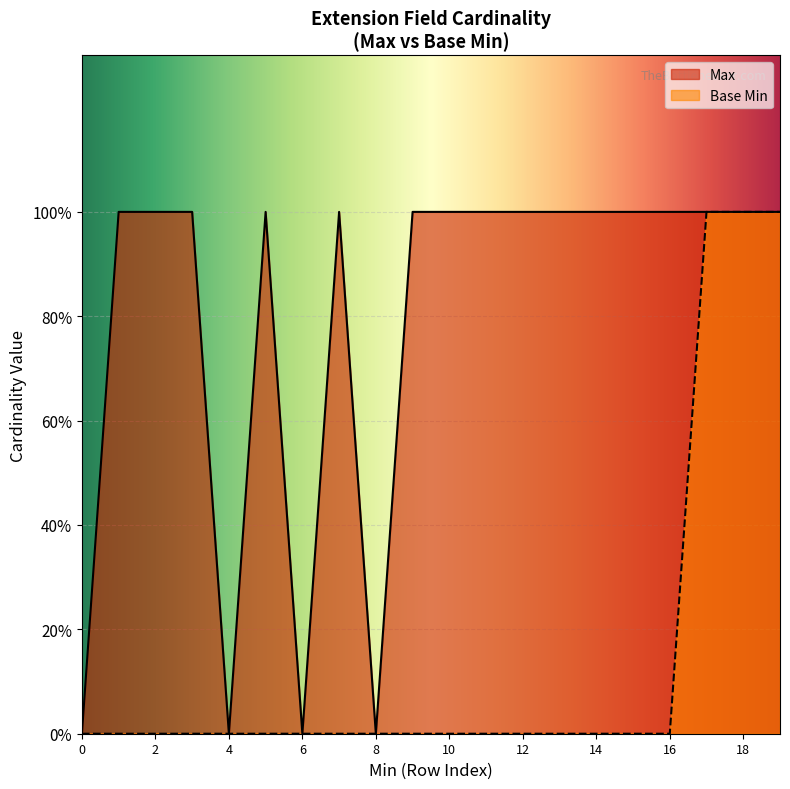

What is the difference between the maximum and minimum values in the Base Min series?

1